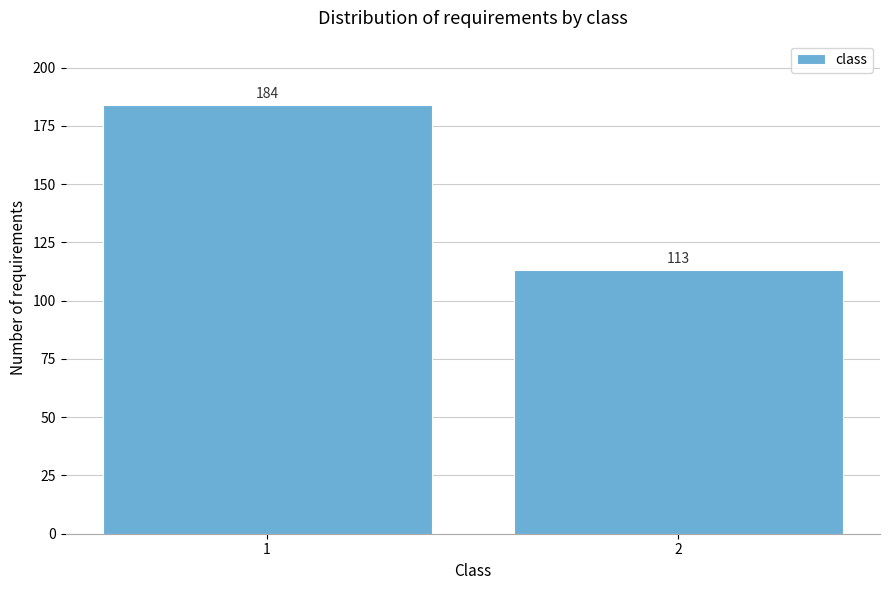

Reading right to left, what are all the values shown in this chart?

2=113	1=184